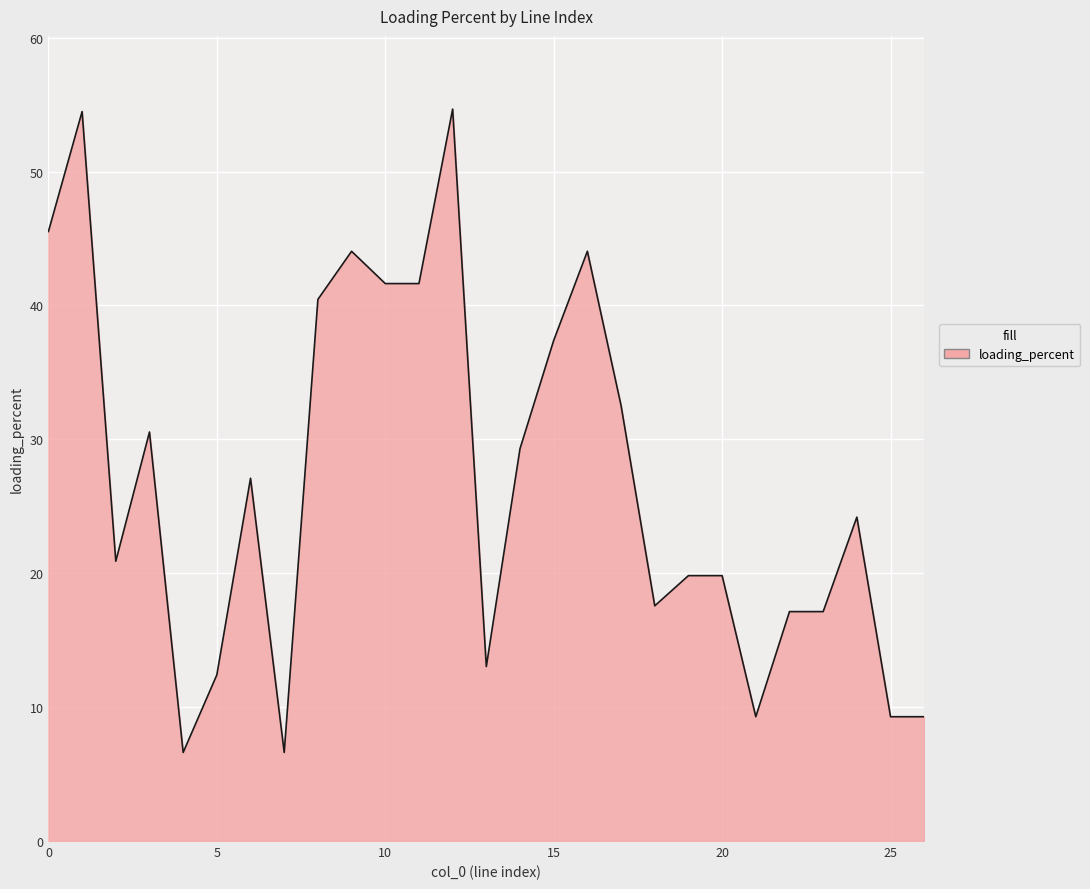

What is the maximum value shown in the chart?

54.7